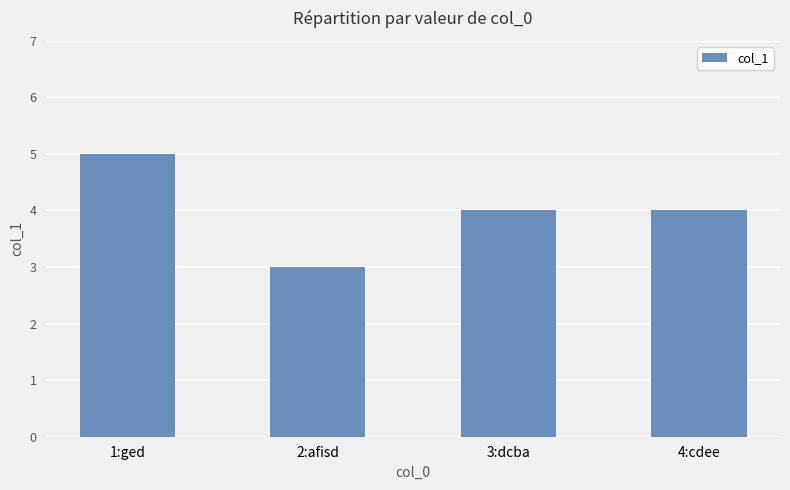

What is the change in value from 2:afisd to 3:dcba?

+1